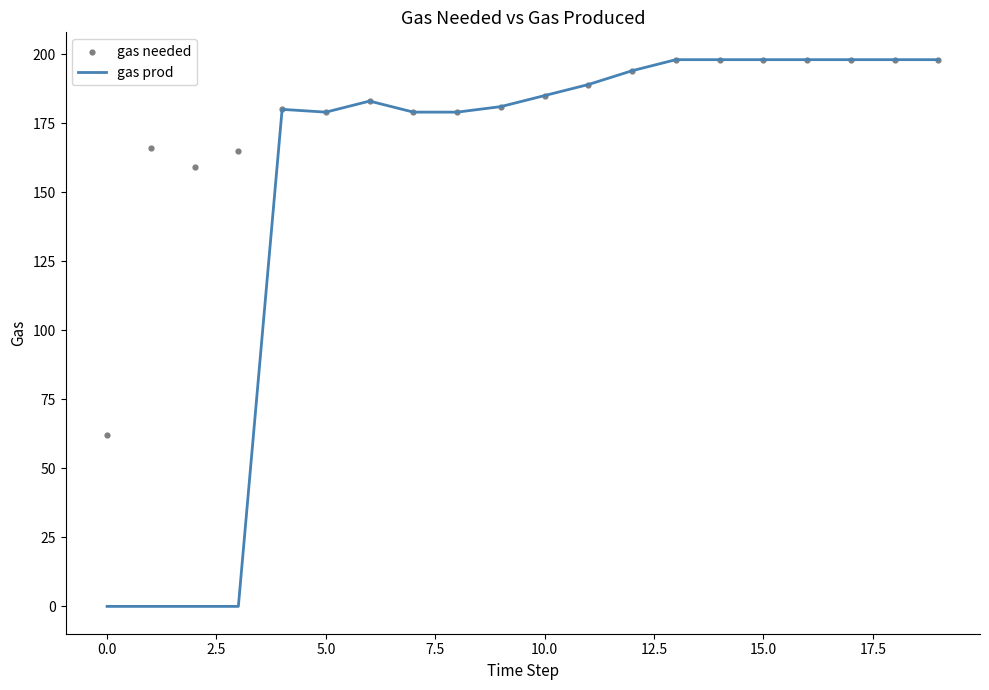

What is the total value across all series at 11?

378